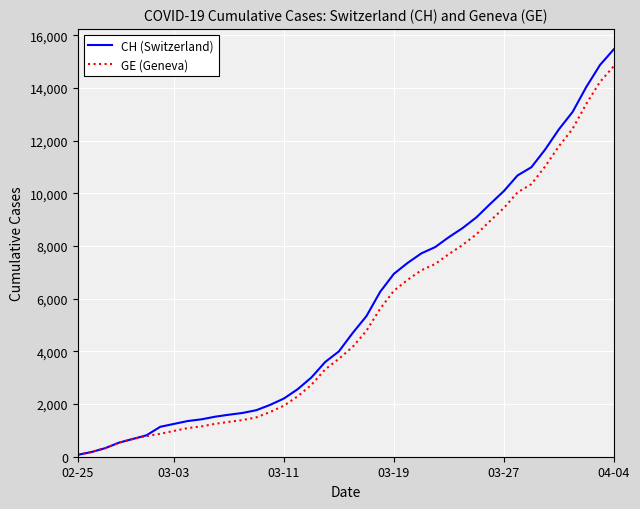

Which series has the widest spread of values?

CH (Switzerland)